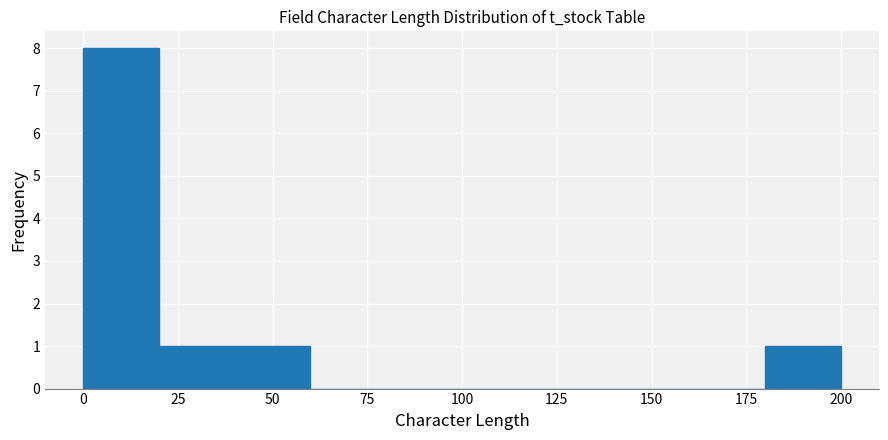

Reading left to right, transcribe this chart: for each bar, give the range it covers on the x-axis and its height. The values are not printed on the chart, so give them approximately, as read against the axis.

0 to 20: 8
20 to 40: 1
40 to 60: 1
60 to 80: 0
80 to 100: 0
100 to 120: 0
120 to 140: 0
140 to 160: 0
160 to 180: 0
180 to 200: 1